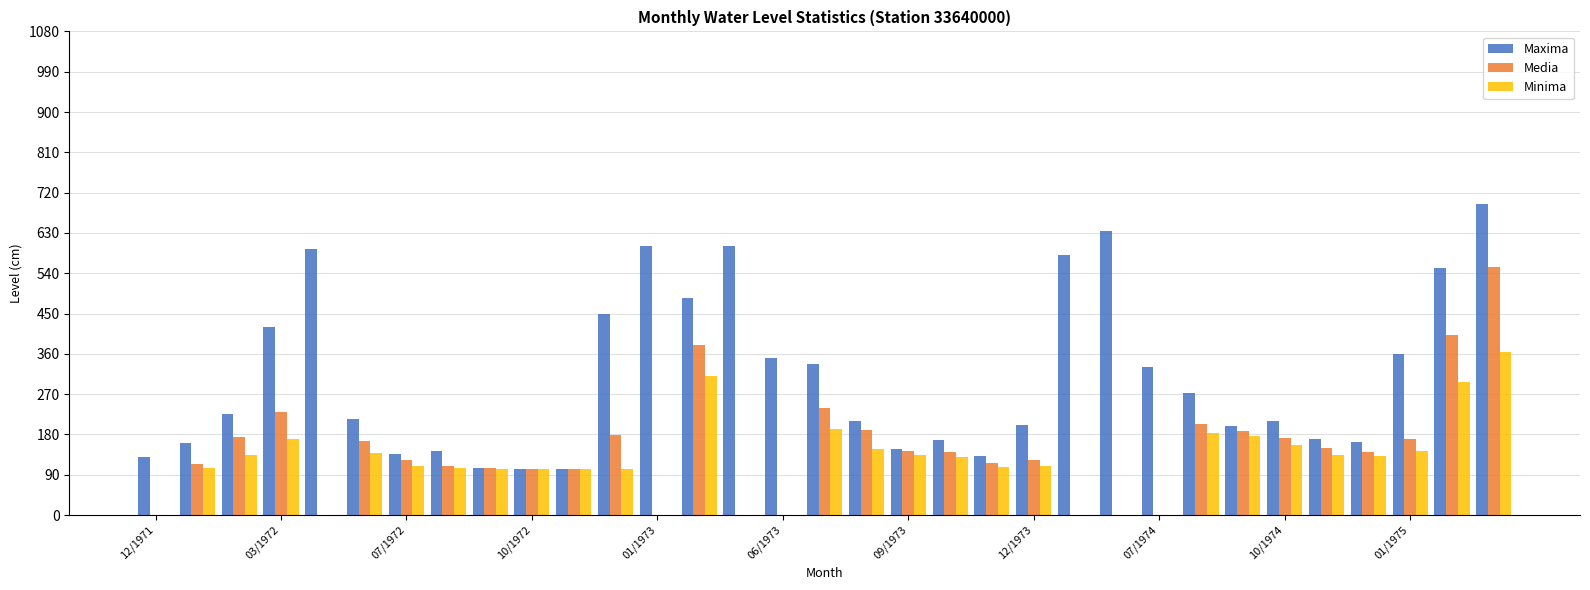

How many groups of bars are there?

33